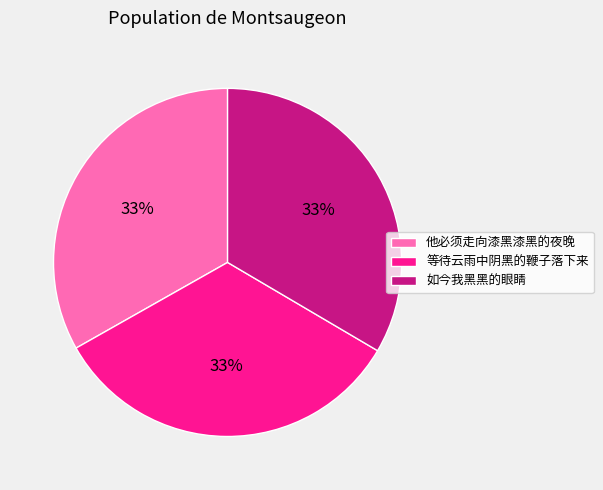

What is the ratio of the value at 他必须走向漆黑漆黑的夜晚 to the value at 如今我黑黑的眼睛?

1.0